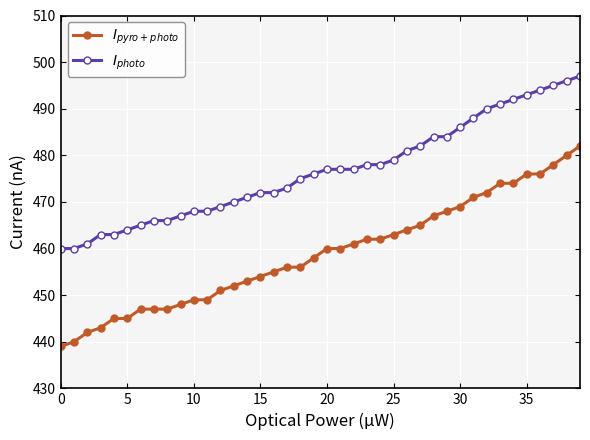

What is the smallest value displayed?

439